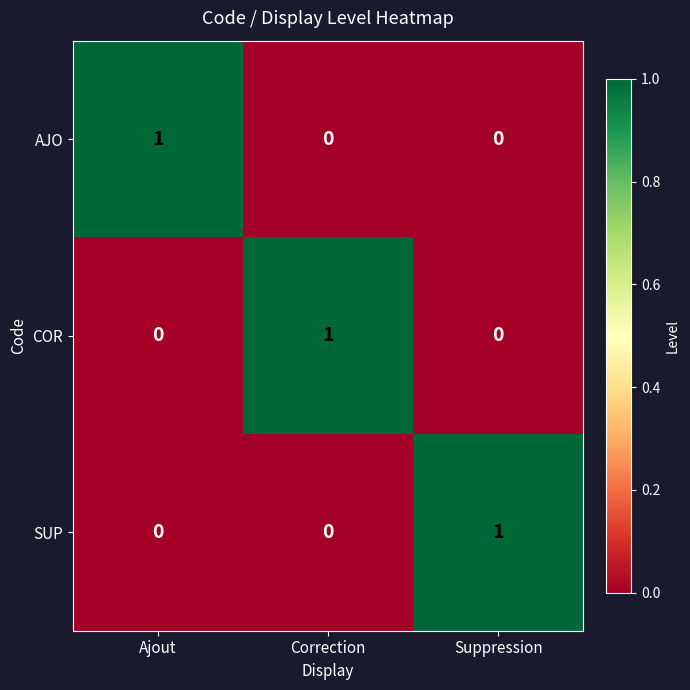

What is the total value across all series at Correction?

1